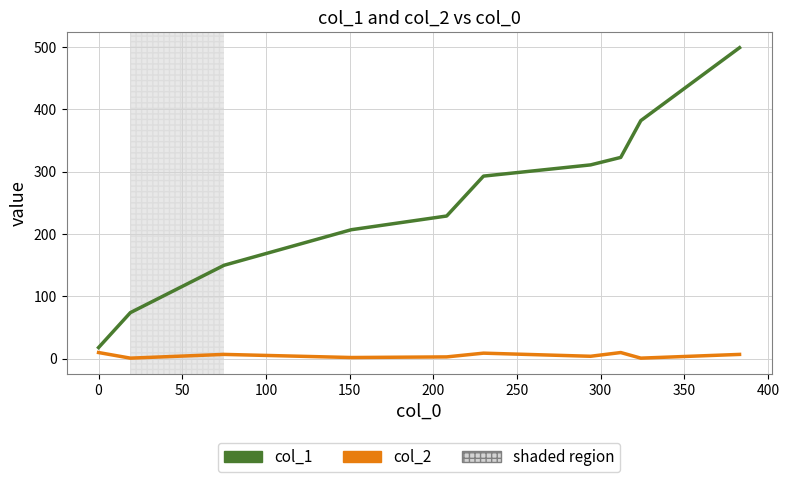

Rank the series by their maximum value, from lowest to highest.

col_2, col_1